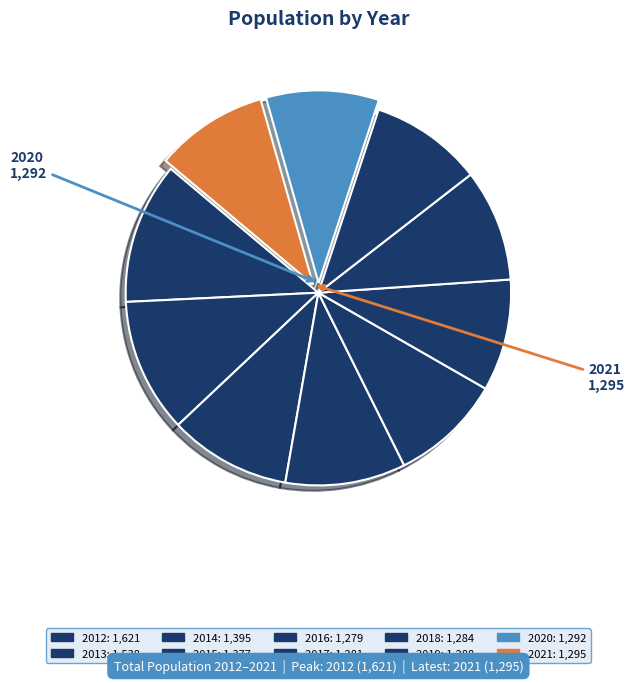

How many segments does this pie chart have?

10